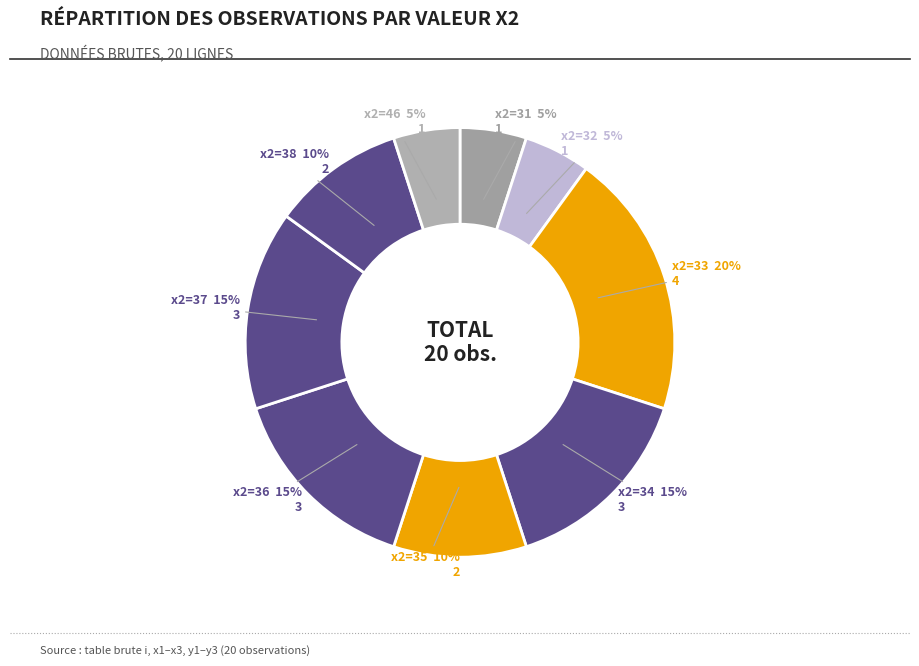

Count the number of slices in the pie.

9